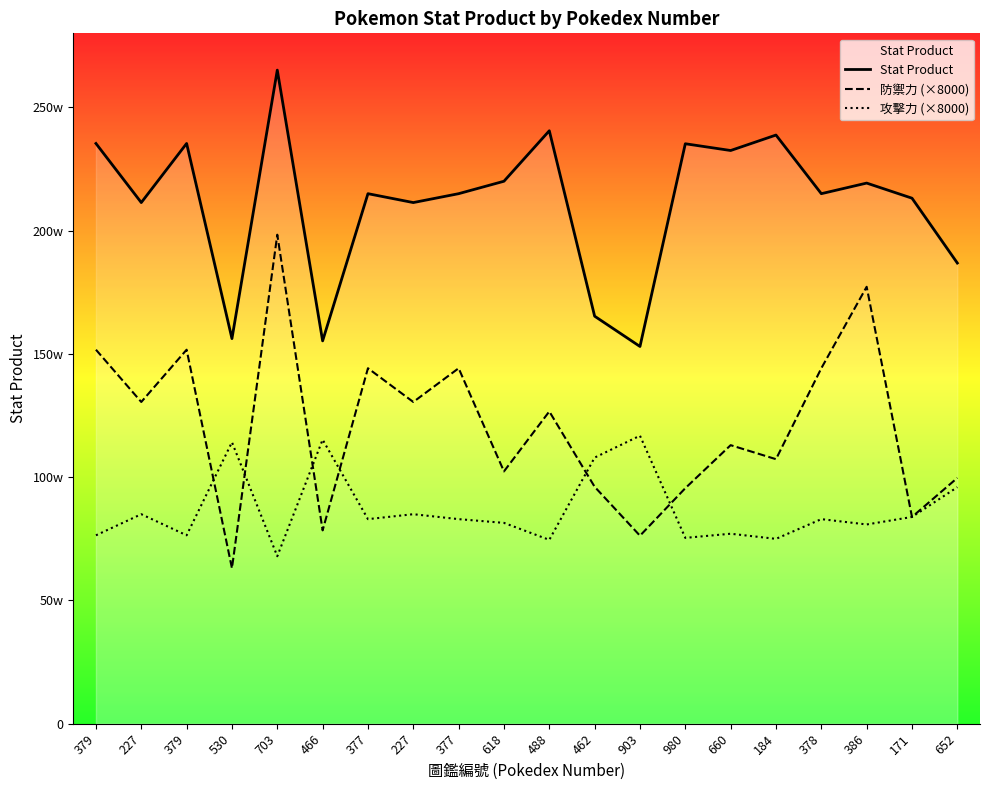

What is the difference between the highest and lowest values at 980?

1598552